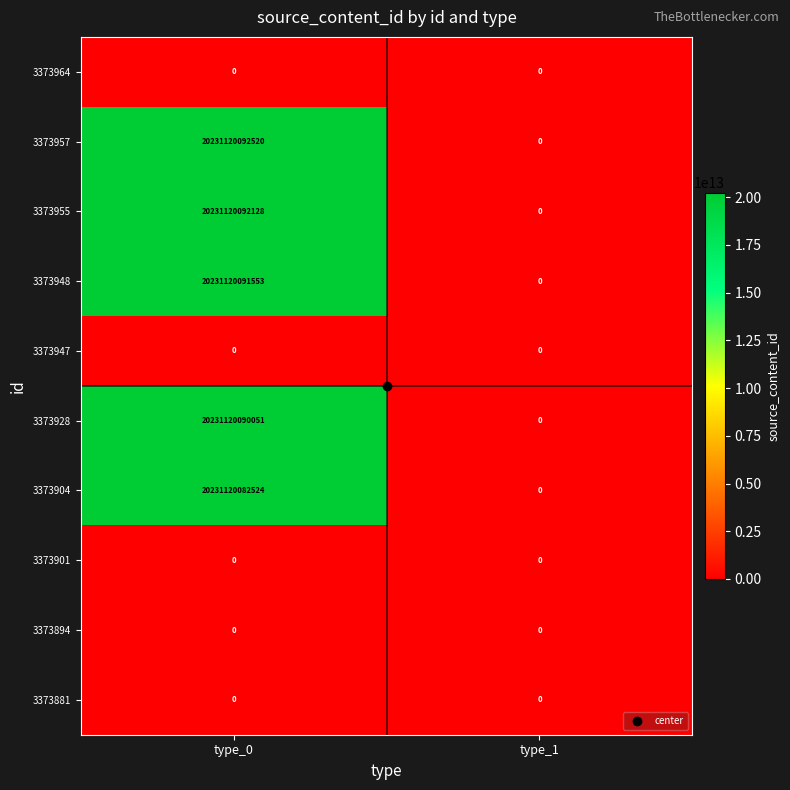

Which series changed the most between type_0 and type_1?

3373957